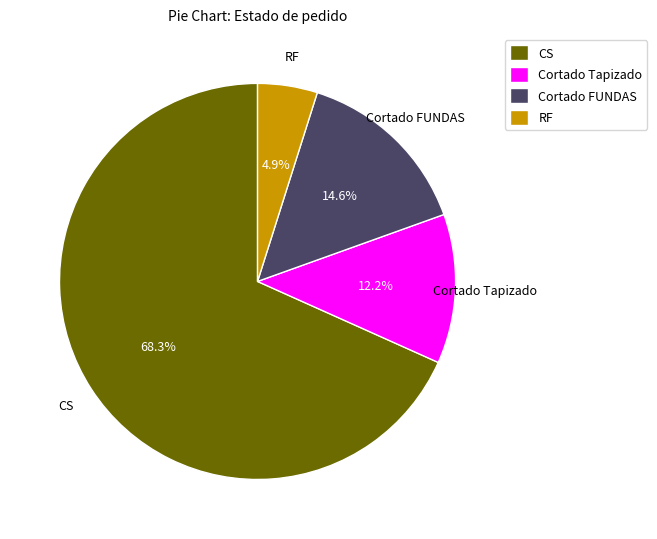

What percentage do Cortado FUNDAS and CS together represent?

82.9%